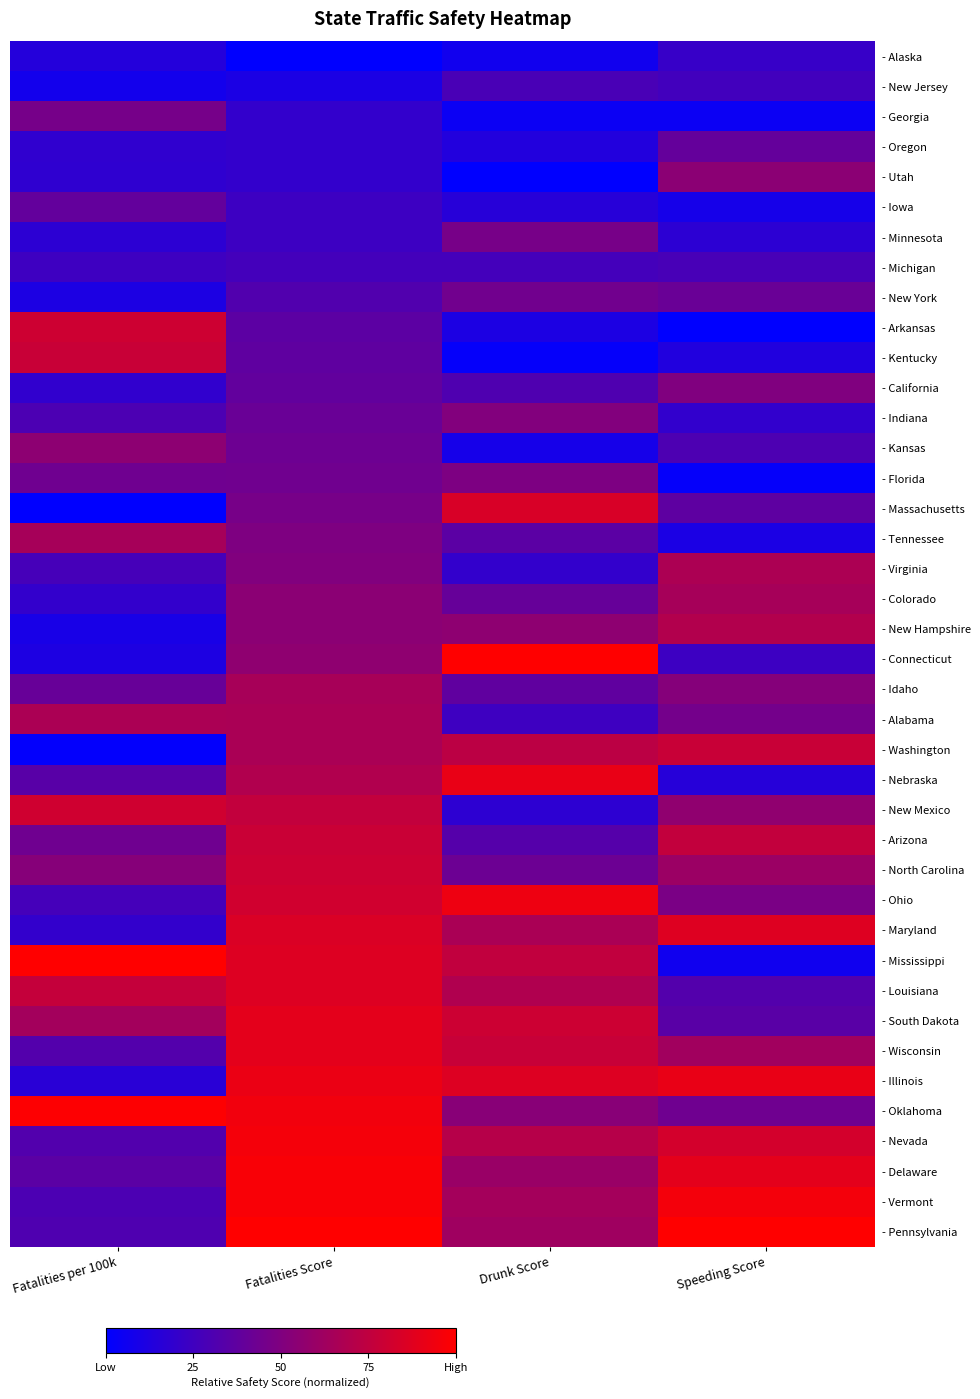

What is the total value across all series at Drunk Score?

18.6